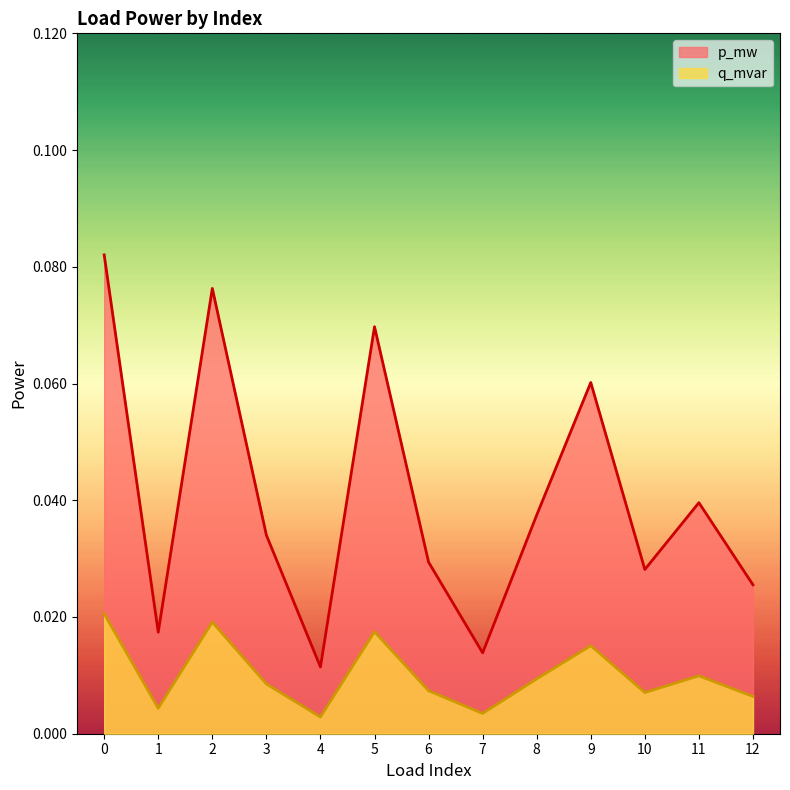

The value of p_mw at 3 is 0.1. True or false?

False